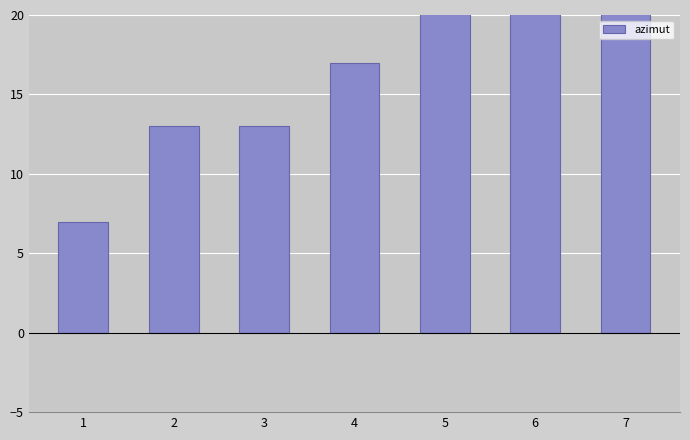

Reading left to right, what are all the values shown in this chart?

1=7	2=13	3=13	4=17	5=23	6=23	7=27